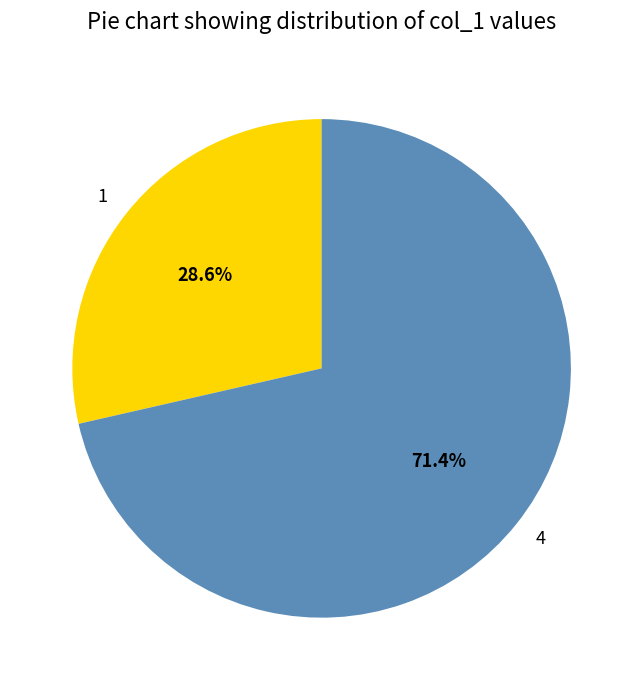

Combined, do 1 and 4 account for over 50%?

Yes